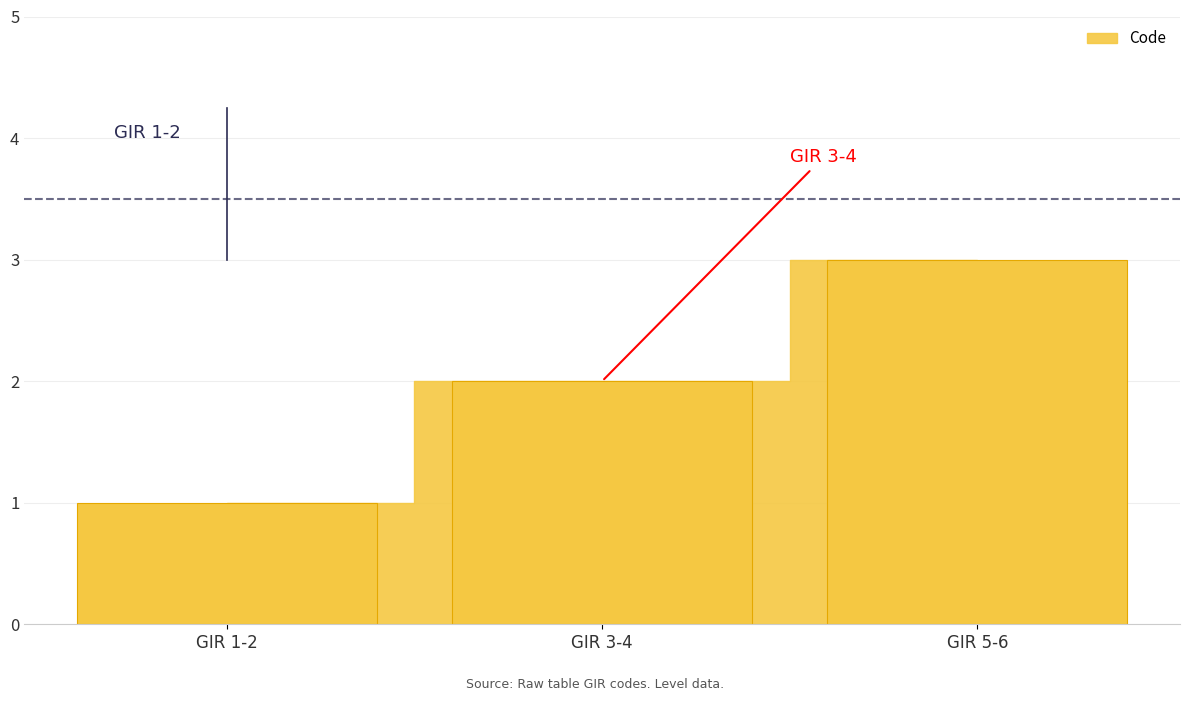

Is it true that the value at GIR 3-4 is 3?

False